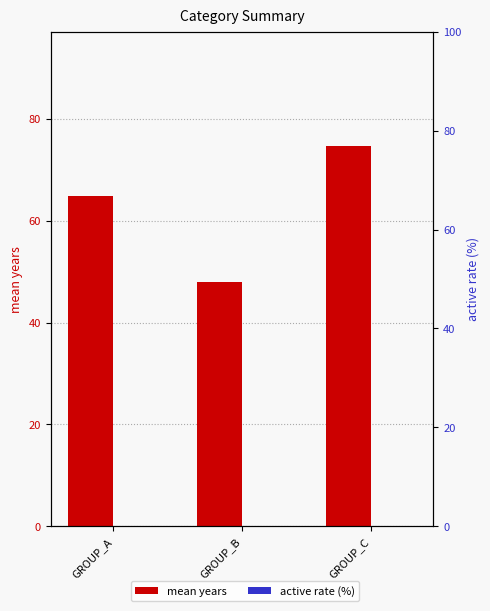

Where is active rate (%) nearest to the value 0?

GROUP_A